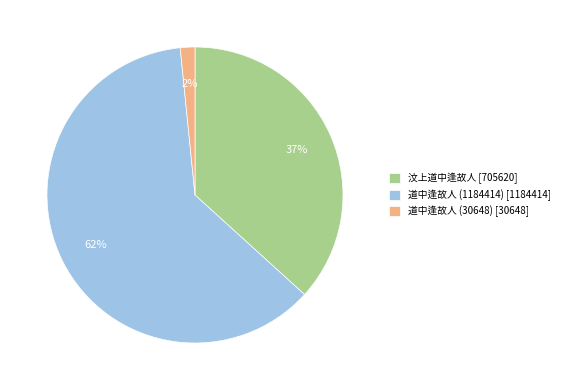

Combined, do 汶上道中逢故人 [705620] and 道中逢故人 (1184414) [1184414] account for over 50%?

Yes